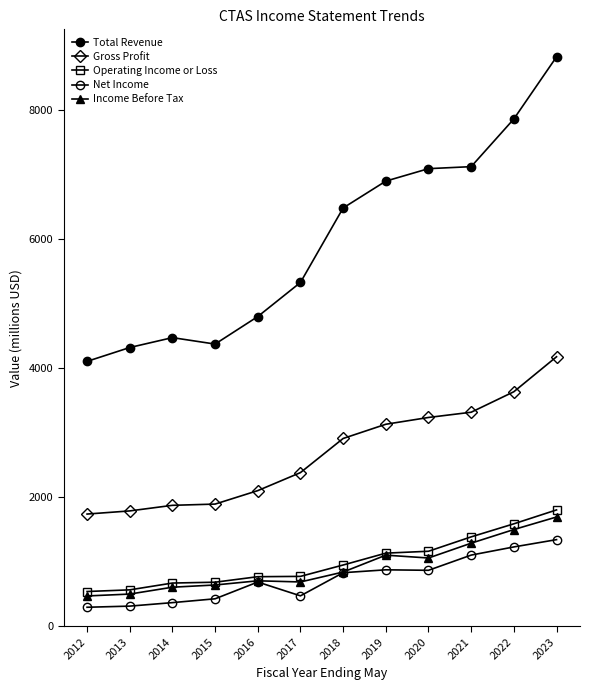

At which label does Income Before Tax reach its peak?

2023